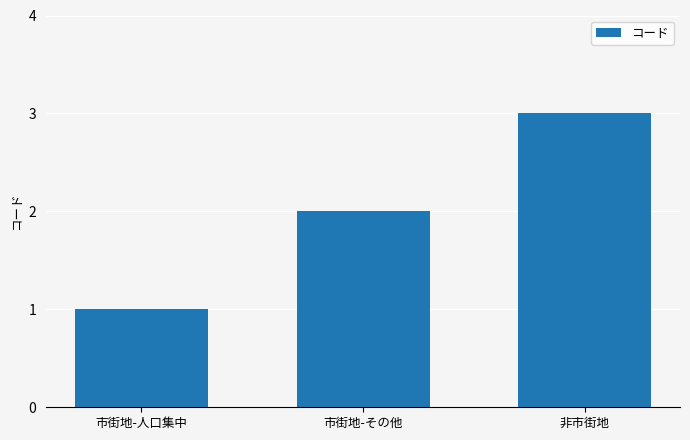

Is it true that the value at 非市街地 is 3?

True